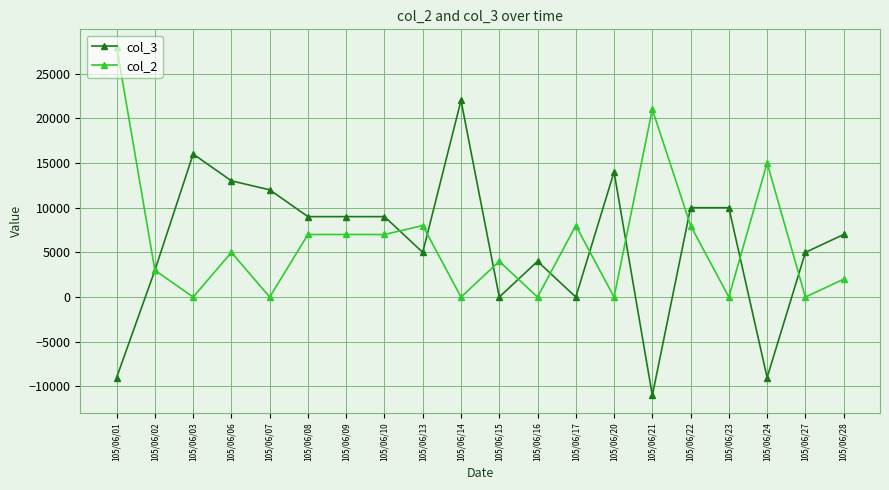

After their last crossing, which series has the higher values: col_2 or col_3?

col_3